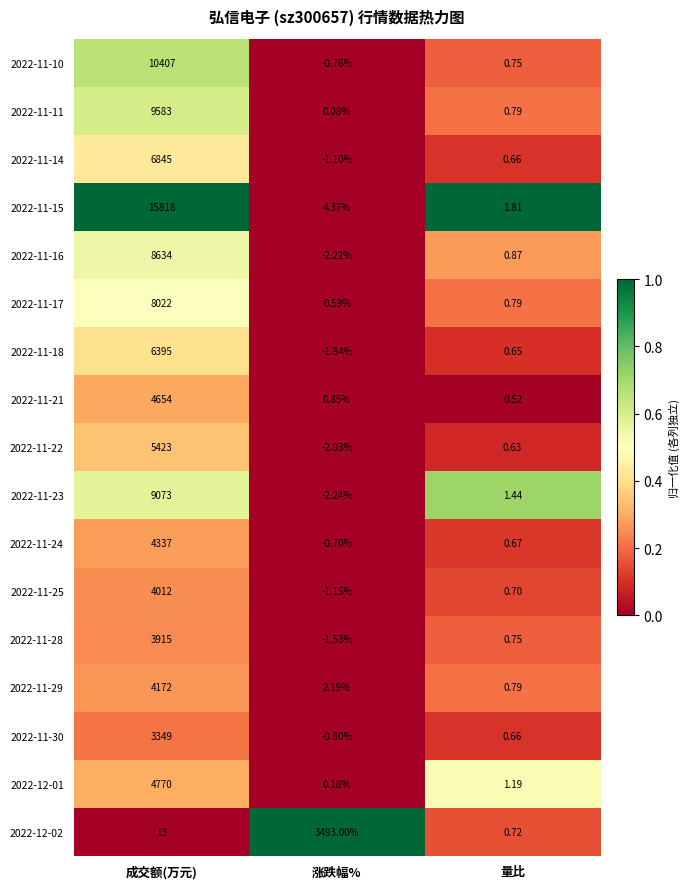

What is the greatest value displayed?

15818.0